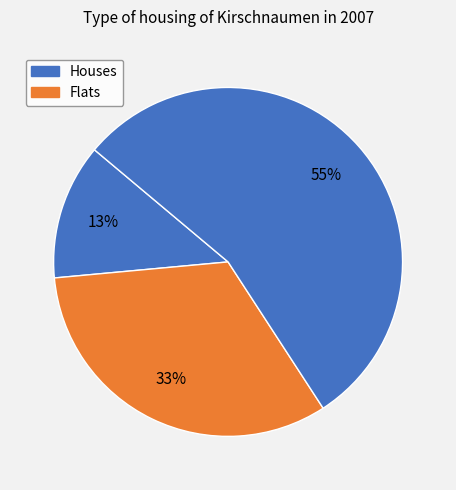

How many slices are in this pie chart?

3